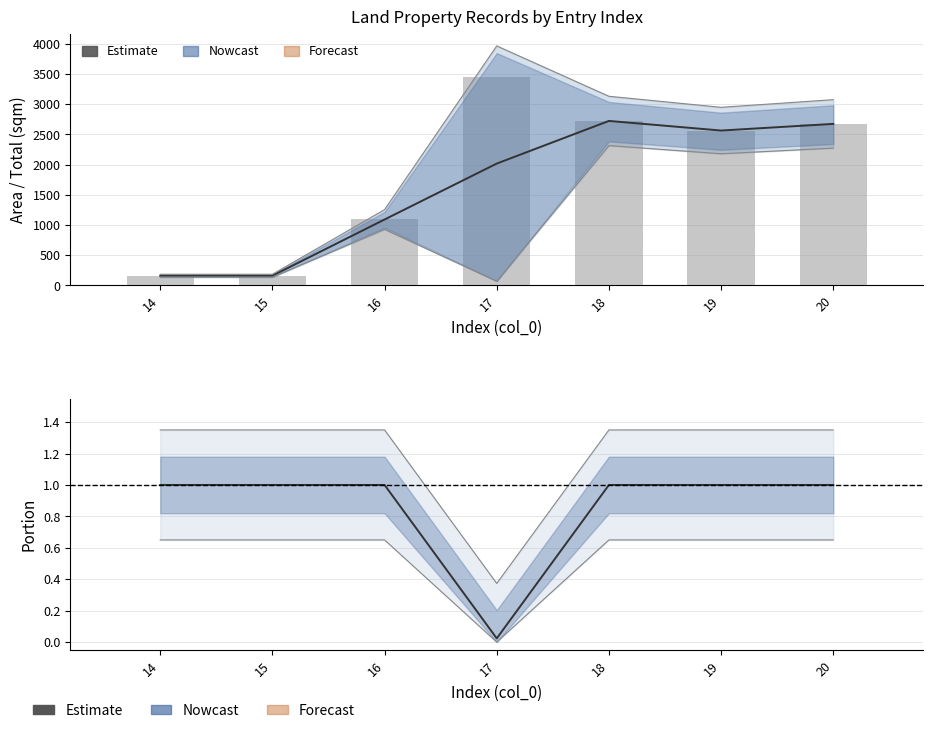

What is the difference between the maximum and minimum values in the portion series?

1.0